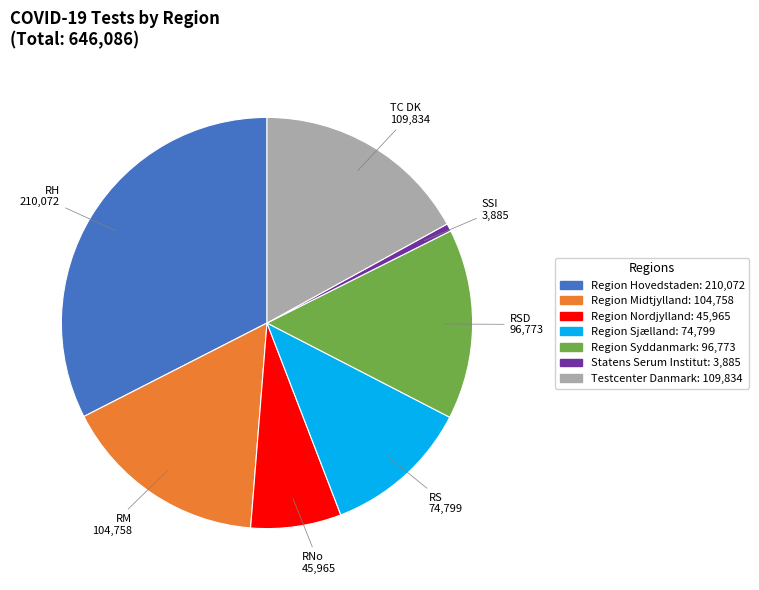

What is the smallest slice in the pie chart?

SSI